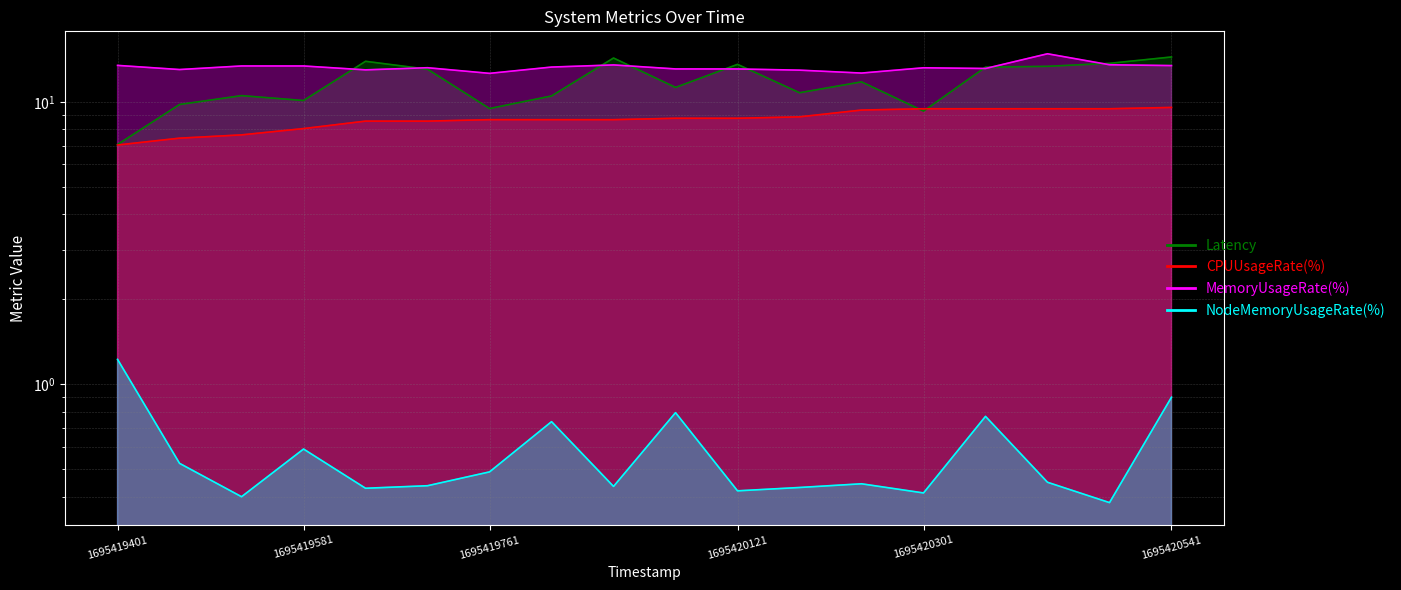

Reading left to right, list all the values displayed in this chart.

Latency: 1695419401=7.1	1695419461=9.8	1695419521=10.5	1695419581=10.1	1695419641=13.9	1695419701=13.0	1695419761=9.5	1695419821=10.5	1695419881=14.3	1695420061=11.2	1695420121=13.6	1695420181=10.8	1695420241=11.8	1695420301=9.3	1695420361=13.3	1695420421=13.4	1695420481=13.7	1695420541=14.4
CPUUsageRate(%): 1695419401=7.0	1695419461=7.4	1695419521=7.6	1695419581=8.0	1695419641=8.5	1695419701=8.5	1695419761=8.6	1695419821=8.6	1695419881=8.6	1695420061=8.7	1695420121=8.7	1695420181=8.8	1695420241=9.3	1695420301=9.4	1695420361=9.4	1695420421=9.4	1695420481=9.4	1695420541=9.5
MemoryUsageRate(%): 1695419401=13.5	1695419461=13.0	1695419521=13.4	1695419581=13.4	1695419641=13.0	1695419701=13.2	1695419761=12.6	1695419821=13.3	1695419881=13.5	1695420061=13.1	1695420121=13.1	1695420181=12.9	1695420241=12.6	1695420301=13.2	1695420361=13.1	1695420421=14.8	1695420481=13.5	1695420541=13.4
NodeMemoryUsageRate(%): 1695419401=1.2	1695419461=0.5	1695419521=0.4	1695419581=0.6	1695419641=0.4	1695419701=0.4	1695419761=0.5	1695419821=0.7	1695419881=0.4	1695420061=0.8	1695420121=0.4	1695420181=0.4	1695420241=0.4	1695420301=0.4	1695420361=0.8	1695420421=0.5	1695420481=0.4	1695420541=0.9